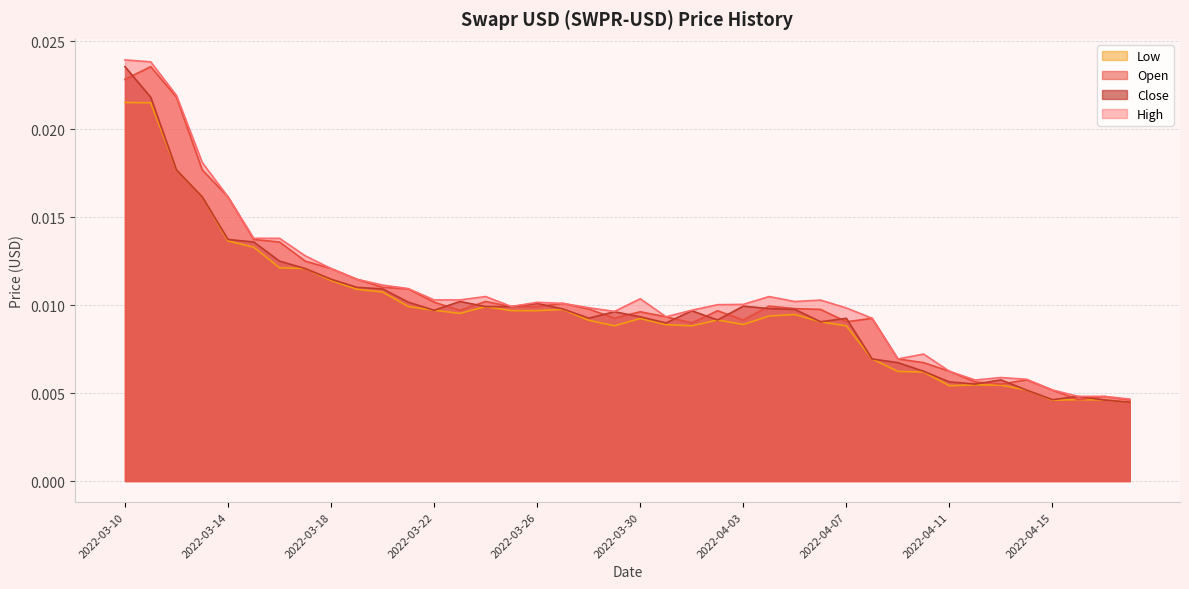

List the series in order of their peak value, lowest first.

Low, Close, Open, High